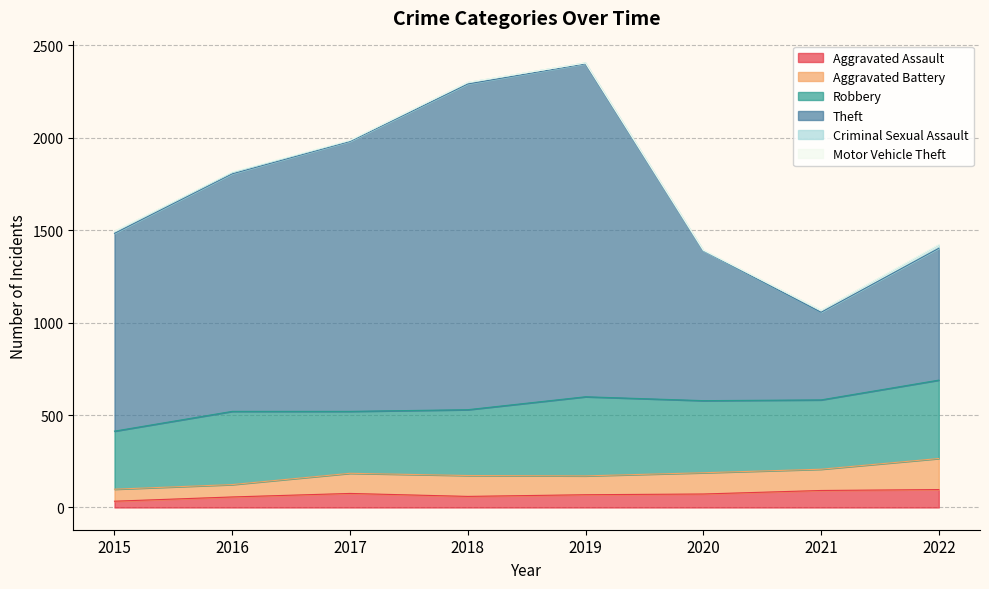

How many distinct data groups are displayed?

6